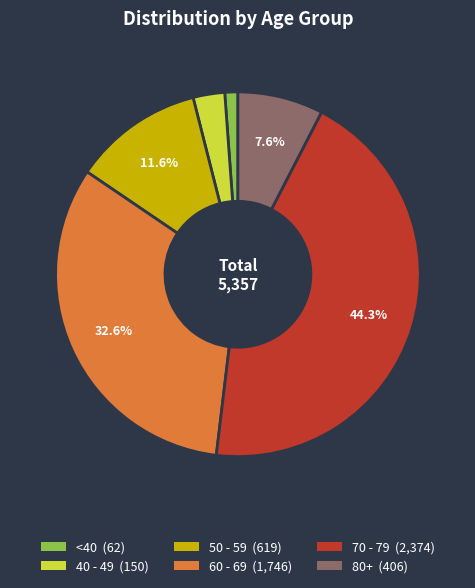

Is there any slice that represents more than half of the pie?

No